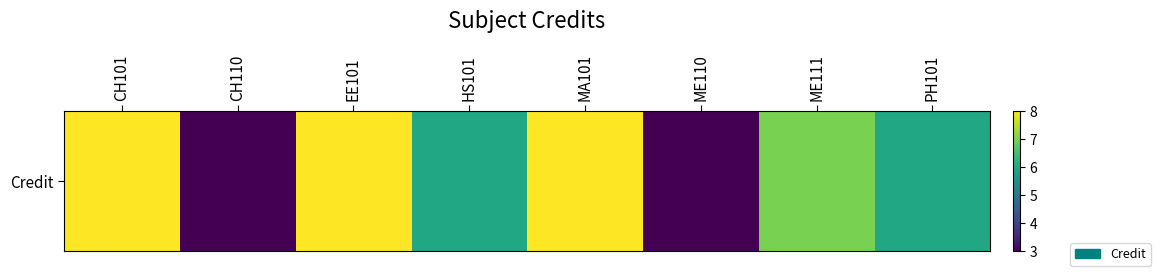

List the labels in order of value, largest first.

CH101, EE101, MA101, ME111, HS101, PH101, CH110, ME110